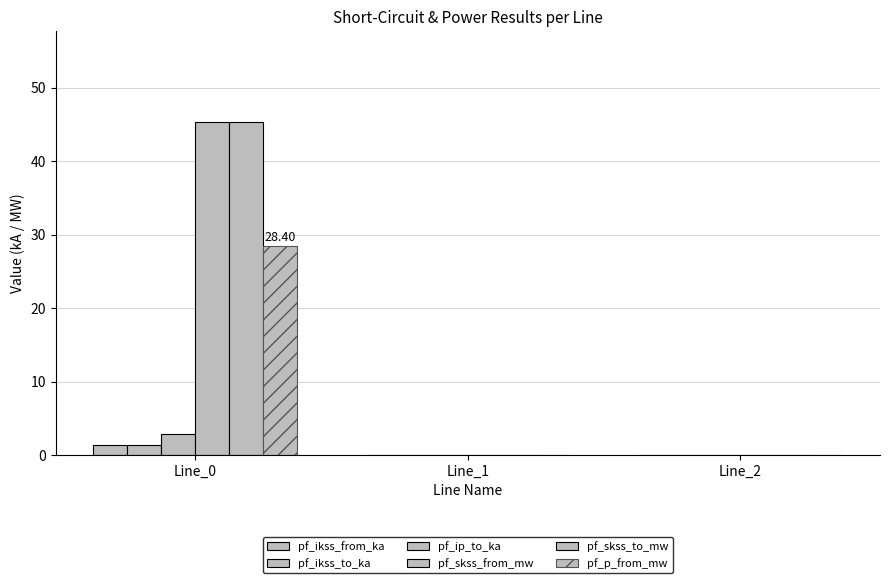

What is the value of the pf_p_from_mw bar at the 1st from the left?

28.4